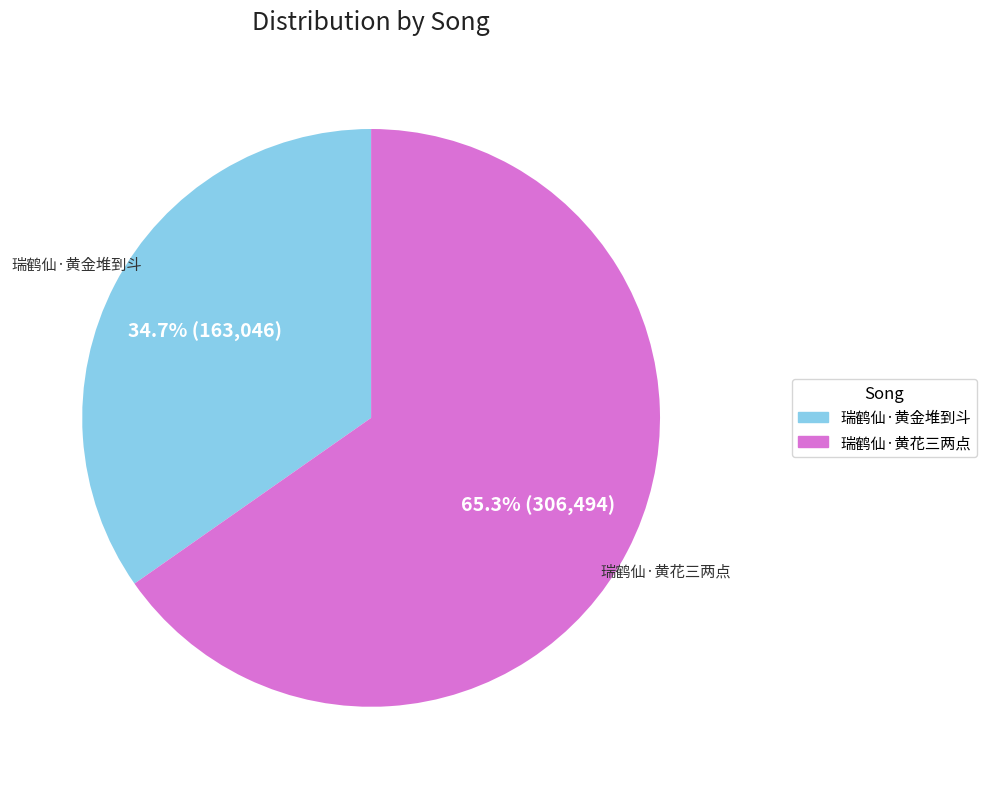

Does any single category account for the majority?

Yes